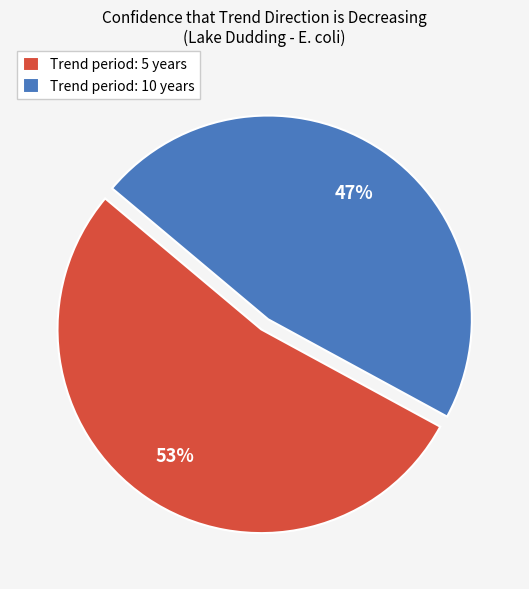

Between Trend period: 5 years and Trend period: 10 years, which is larger?

Trend period: 5 years